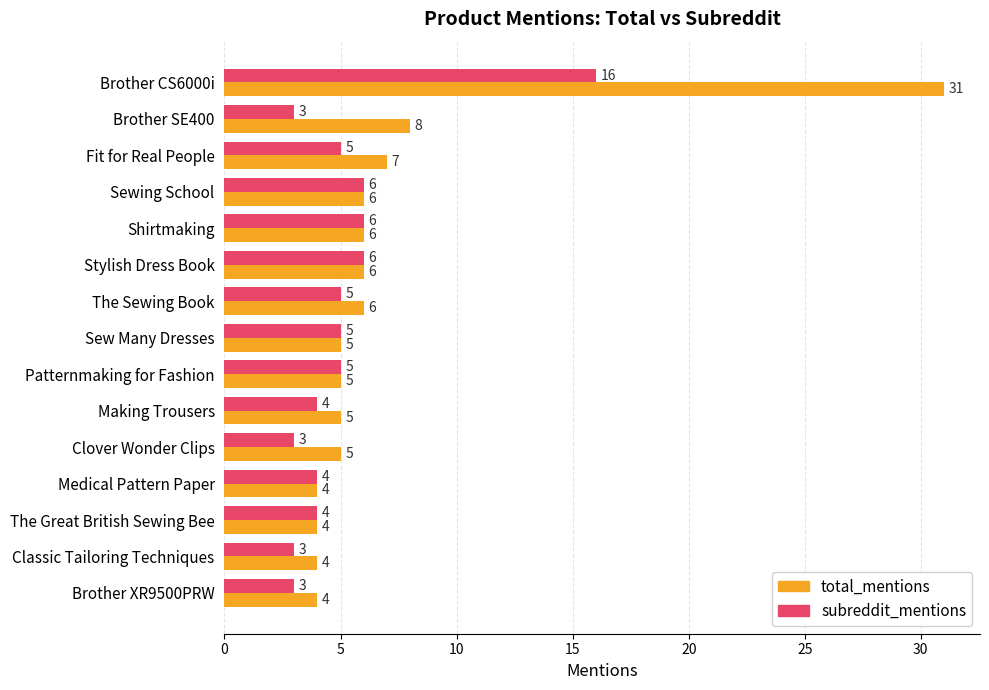

Rank the series by their maximum value, from lowest to highest.

subreddit_mentions, total_mentions